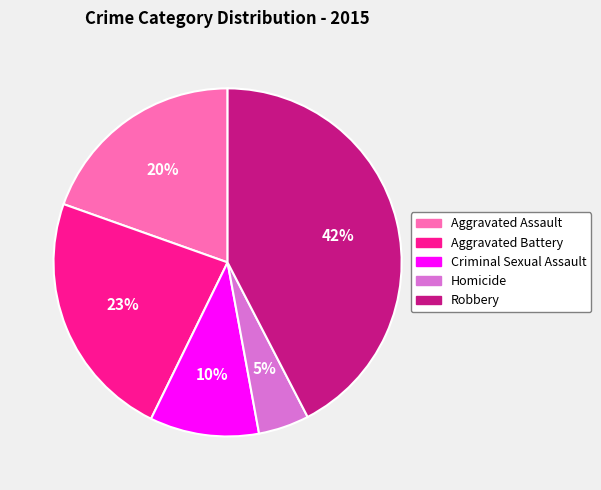

Count the number of slices in the pie.

5